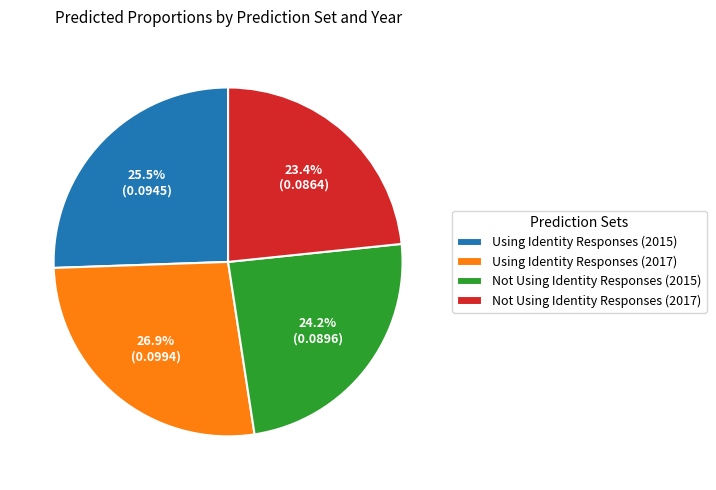

What percentage do Using Identity Responses (2017) and Using Identity Responses (2015) together represent?

52.4%